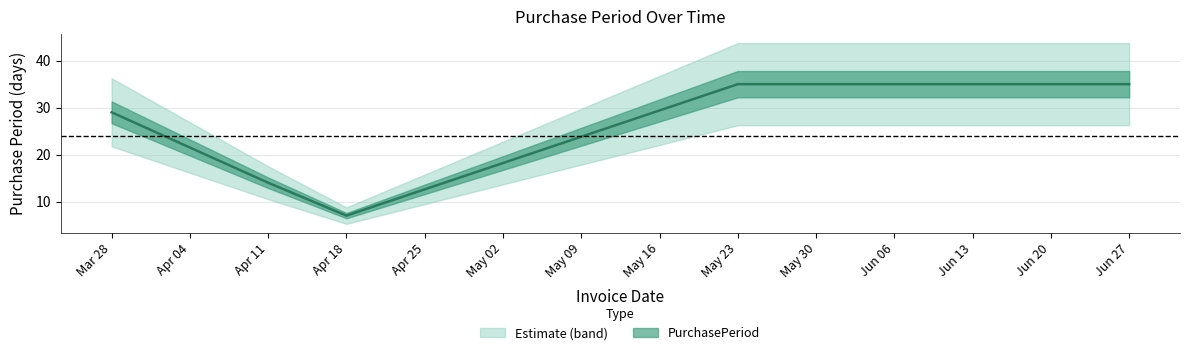

What is the average value?

24